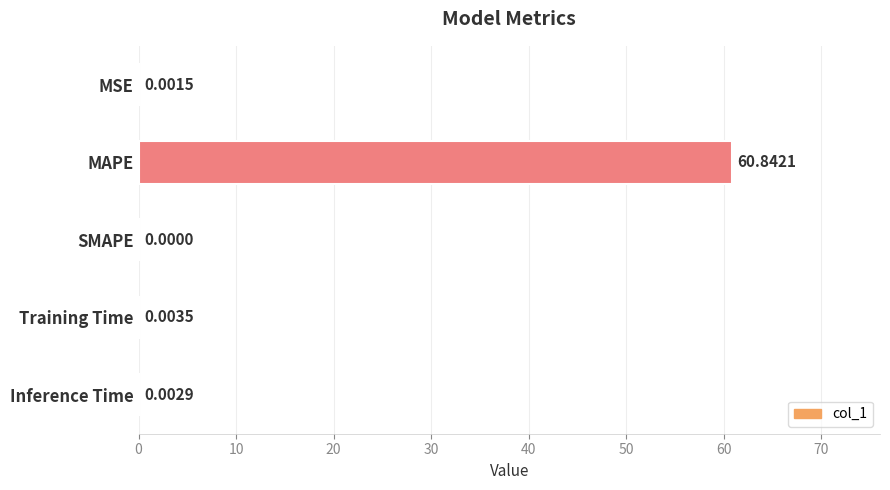

What is the sum of all values?

60.9